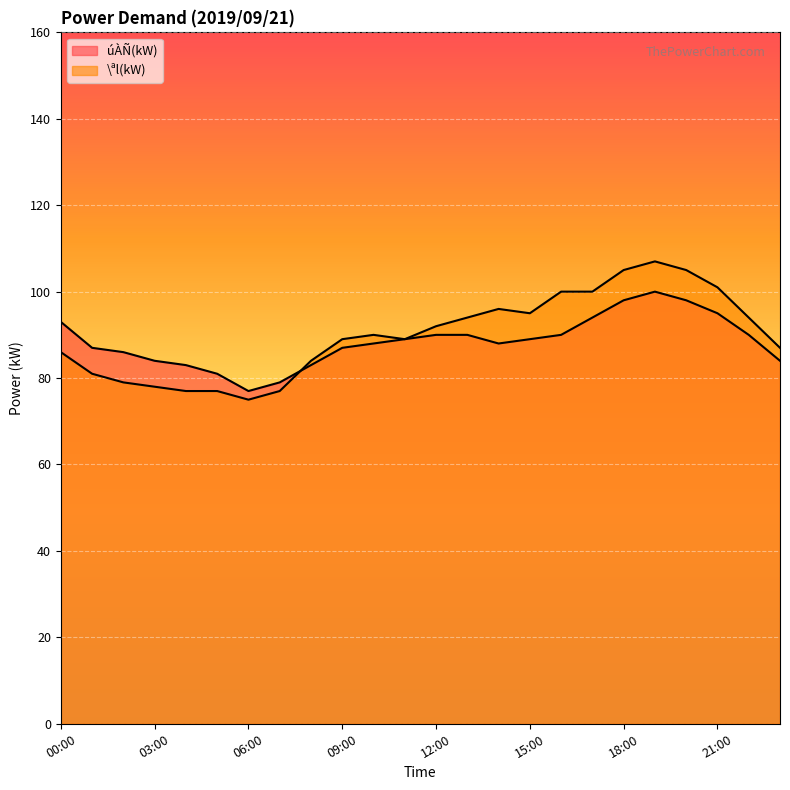

Reading left to right, list all the values displayed in this chart.

úÀÑ(kW): 93	87	86	84	83	81	77	79	83	87	88	89	90	90	88	89	90	94	98	100	98	95	90	84
\ªl(kW): 86	81	79	78	77	77	75	77	84	89	90	89	92	94	96	95	100	100	105	107	105	101	94	87